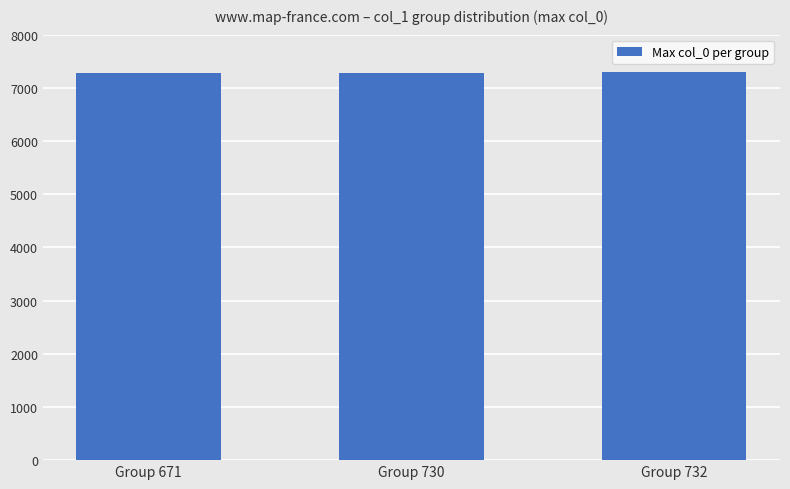

Count the values in the range 7270 to 7291.

3